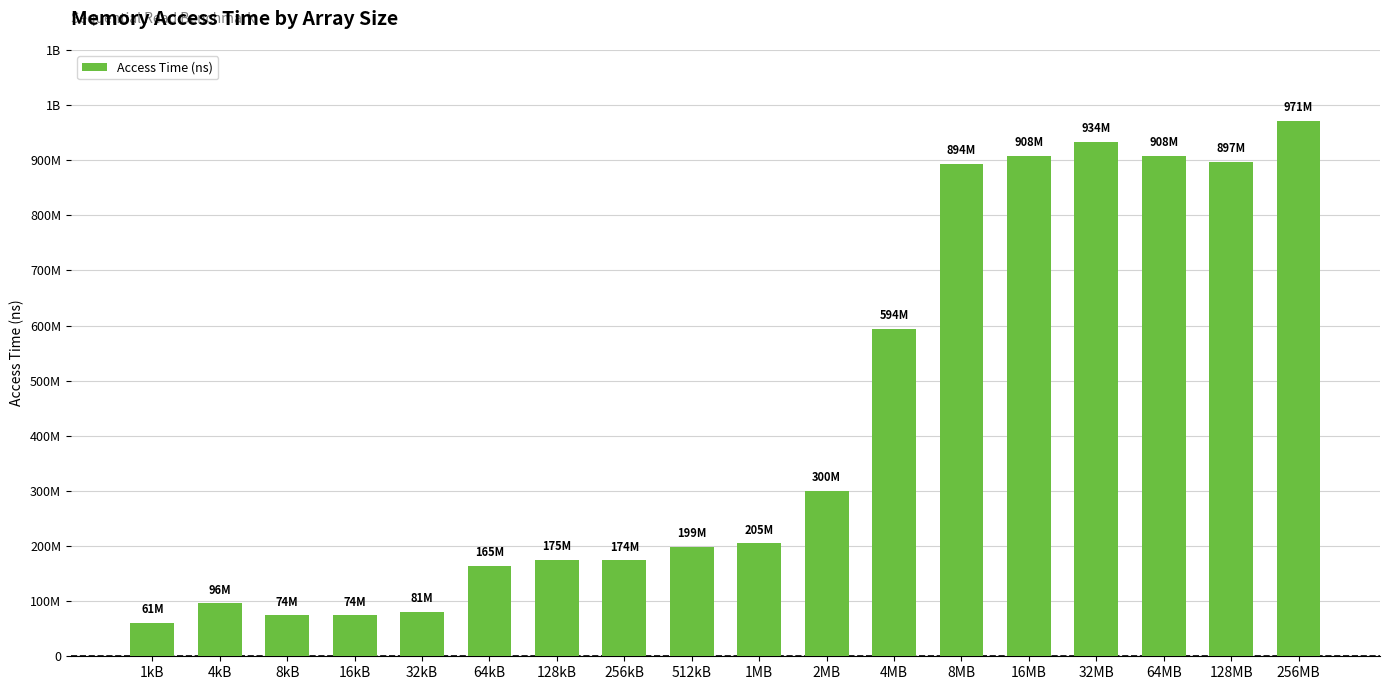

What is the label of the 16th bar from the right?

8kB